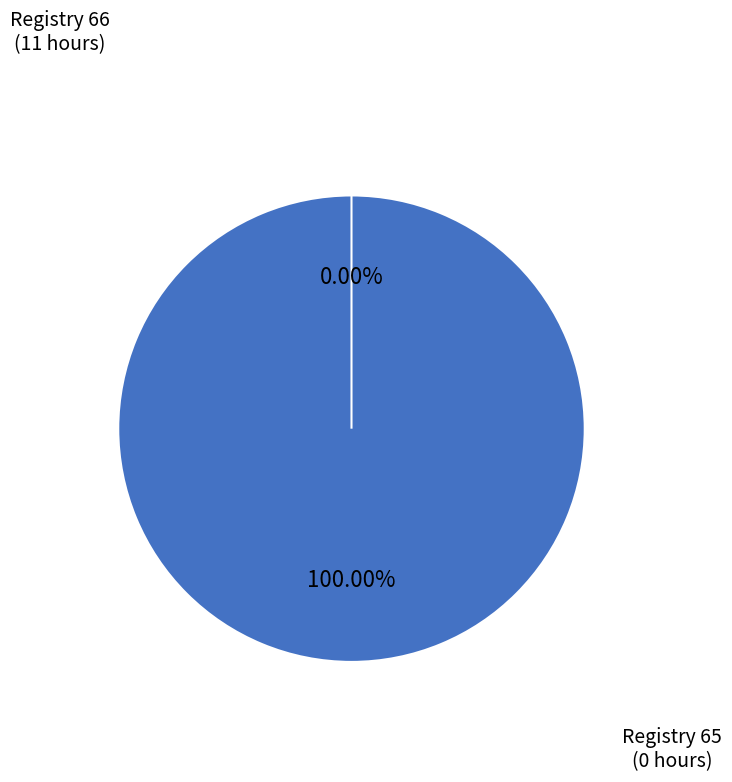

The 65 slice represents 1% of the pie. True or false?

False